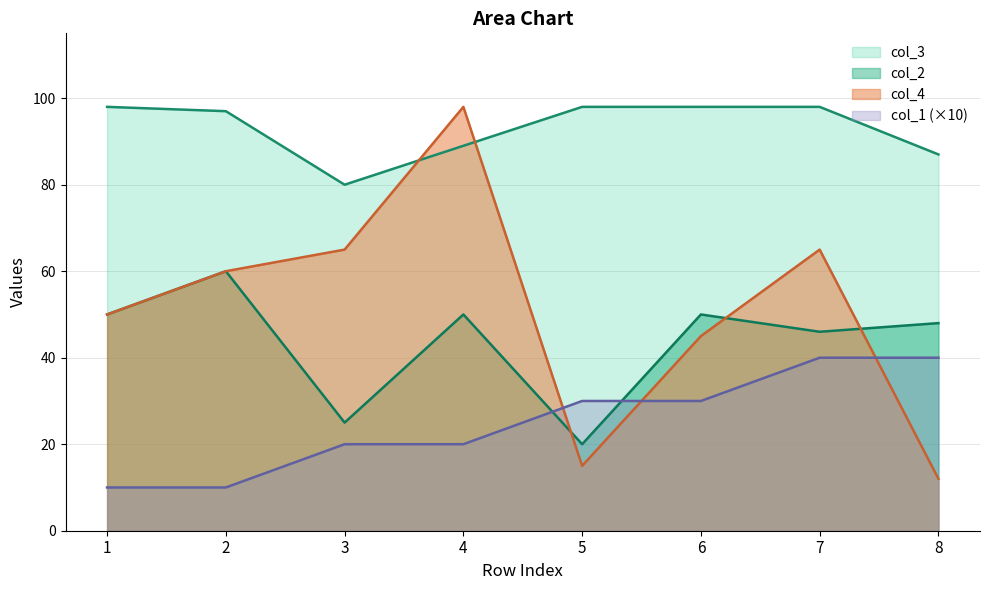

What are all the series names shown in the legend?

col_3, col_2, col_4, col_1 (×10)